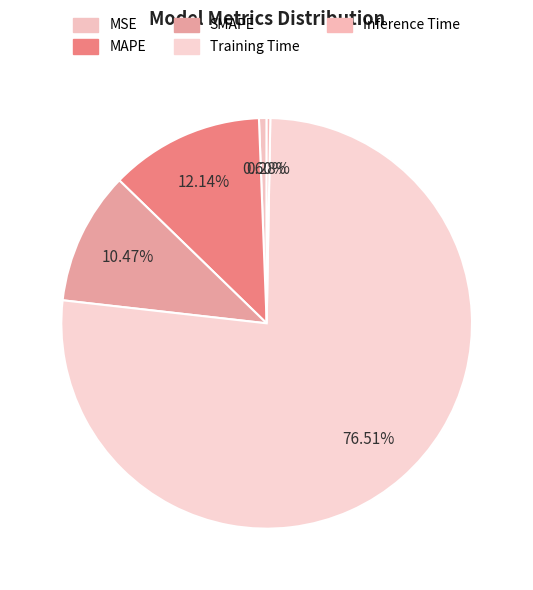

Do Training Time and MAPE together represent more than half of the pie?

Yes